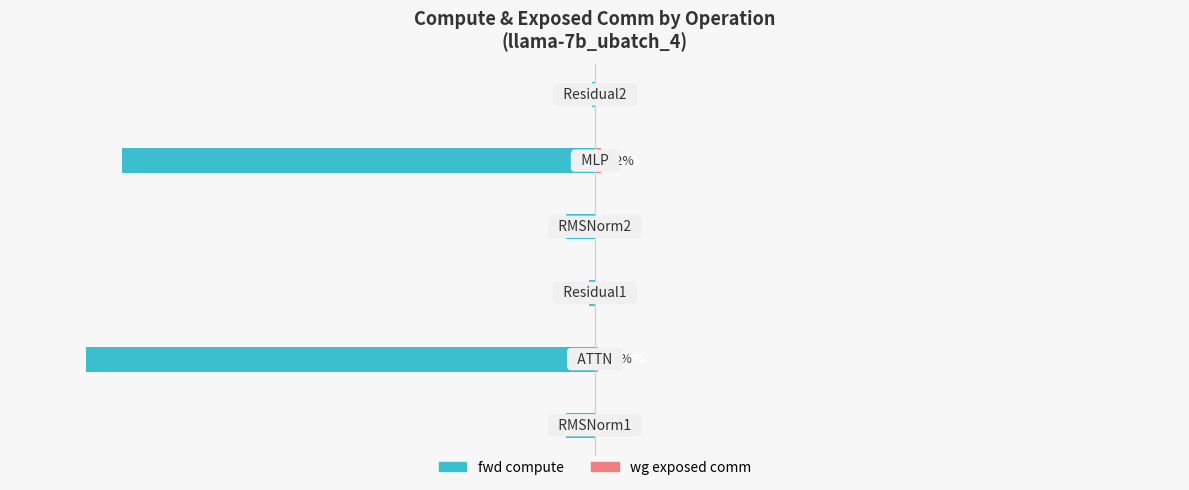

The wg exposed comm series shows 0.3 at −100. True or false?

False